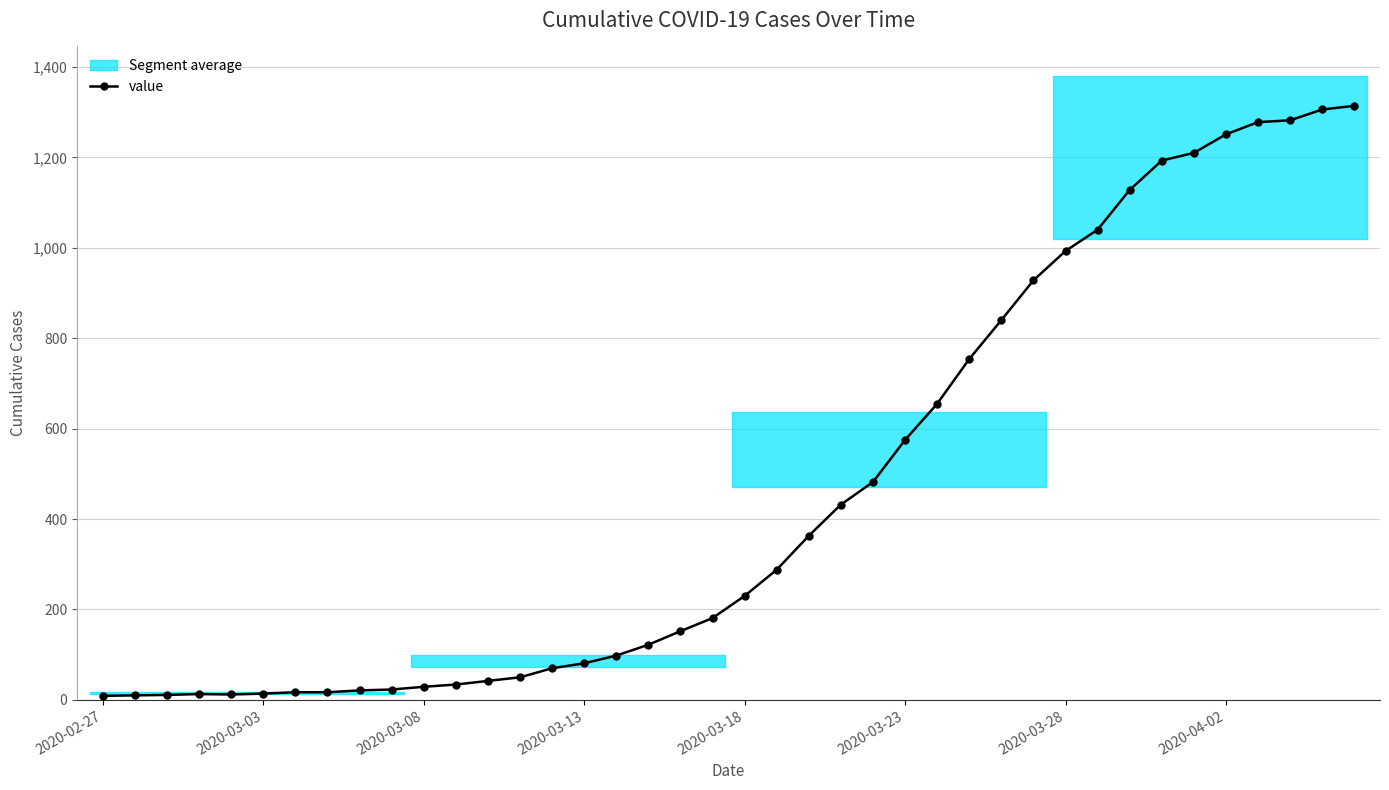

What is the value of the 36th point from the left?

1251